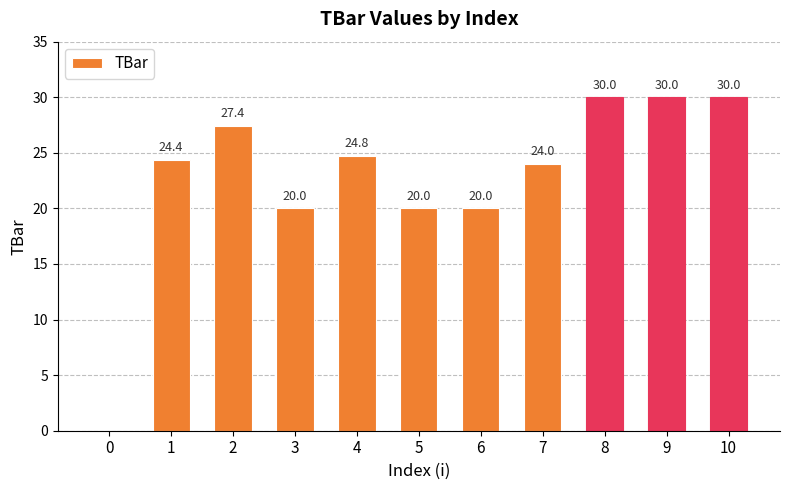

The chart shows a value of 20.0 at 6. True or false?

True